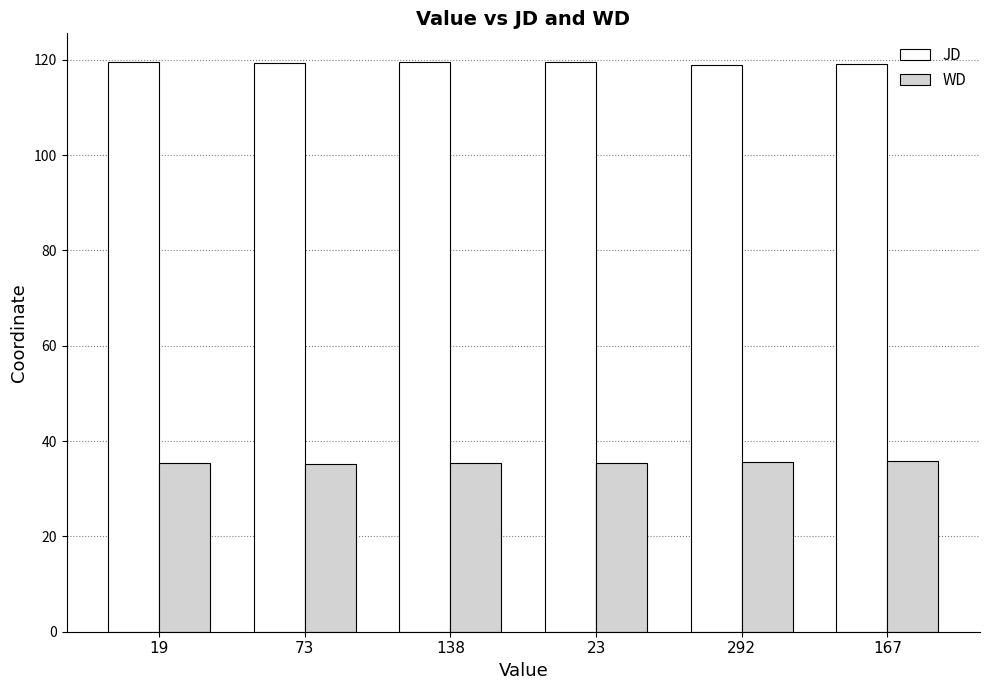

What is the average value of the JD series?

119.3